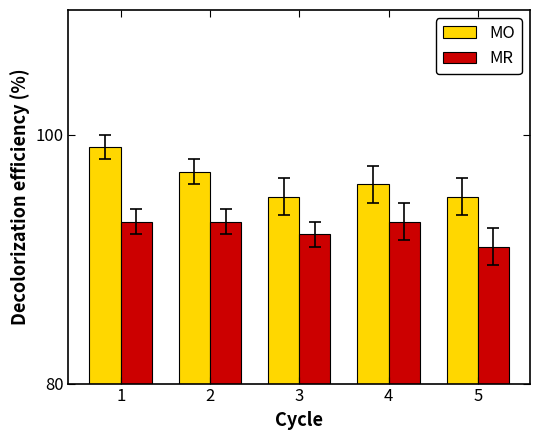

What is the total value across all series at 1?

192